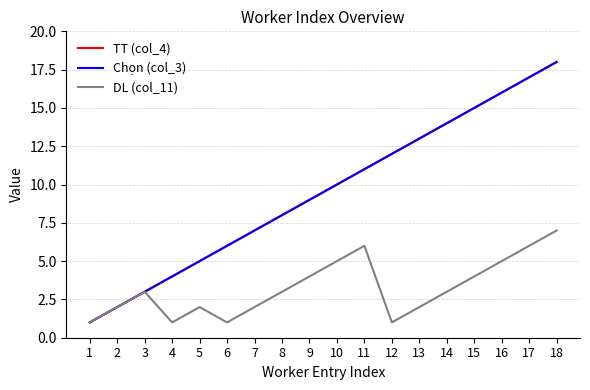

Which series has the largest total across all categories?

TT (col_4)